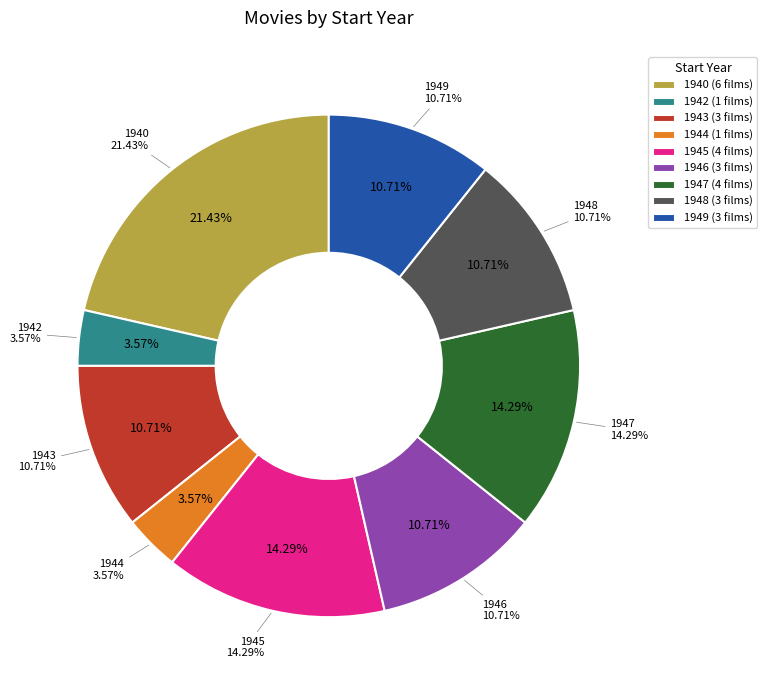

How many slices are in this pie chart?

9